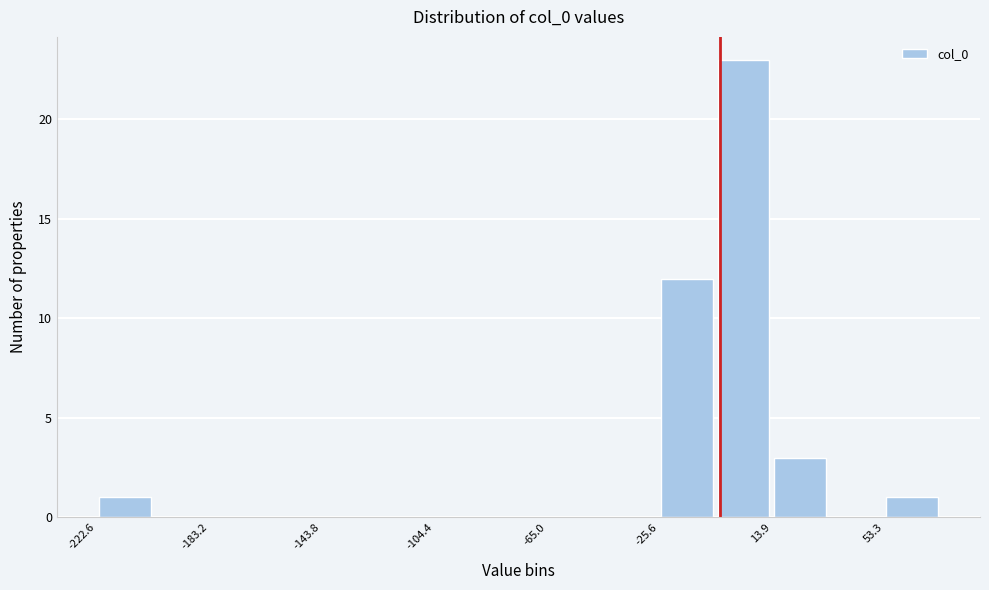

Around what value on the x-axis is the tallest bar? Give the approximate position of its centre, as read against the axis.

5